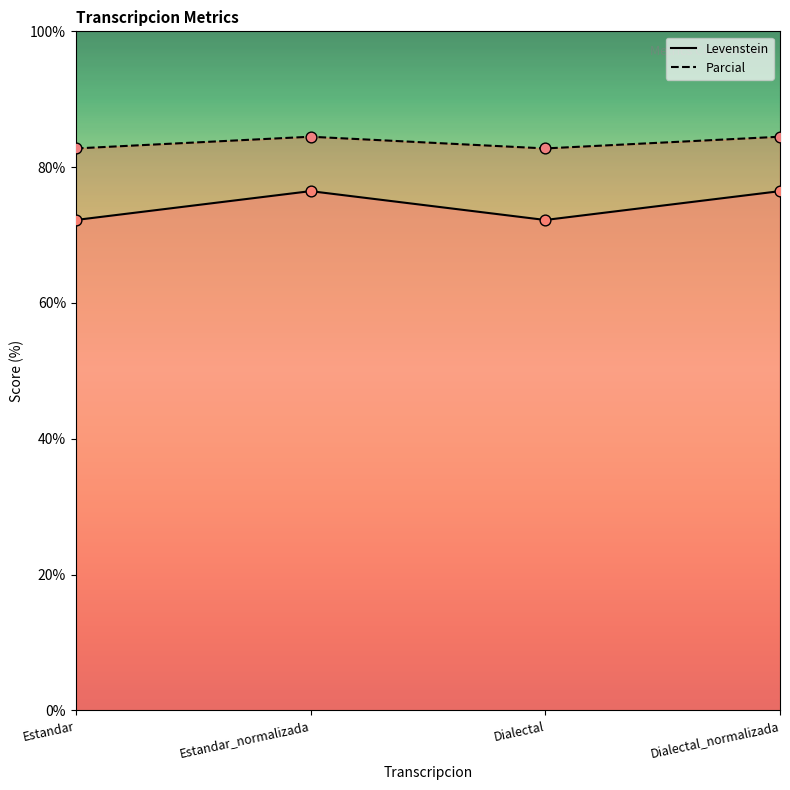

What are all the series names shown in the legend?

Levenstein, Parcial